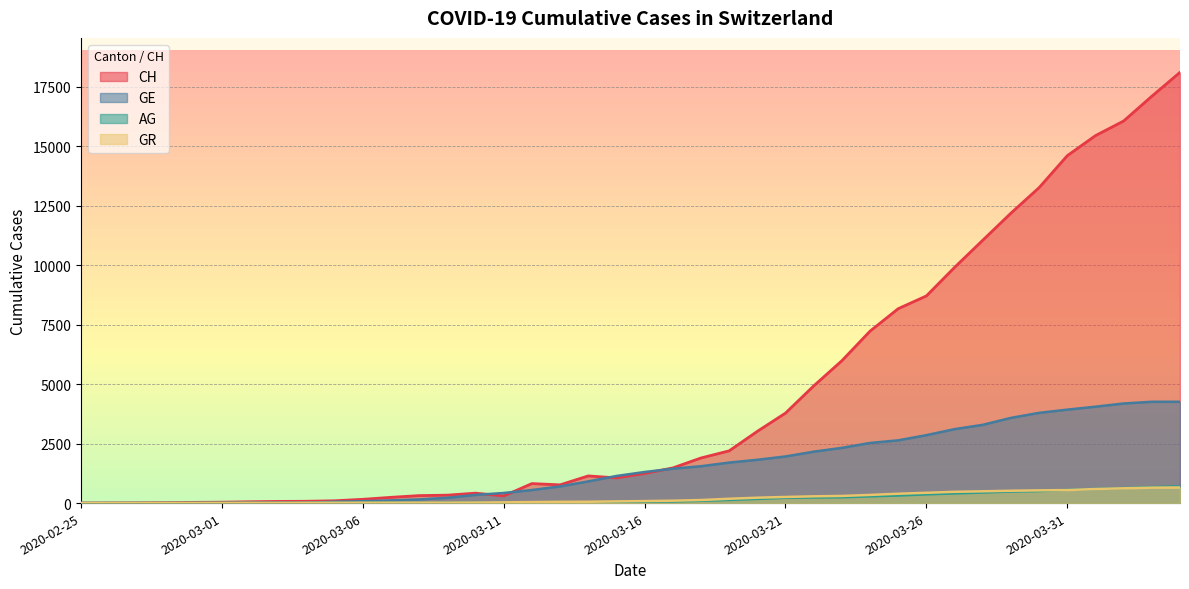

True or false: GR has more than 1 points higher than both neighbors.

False